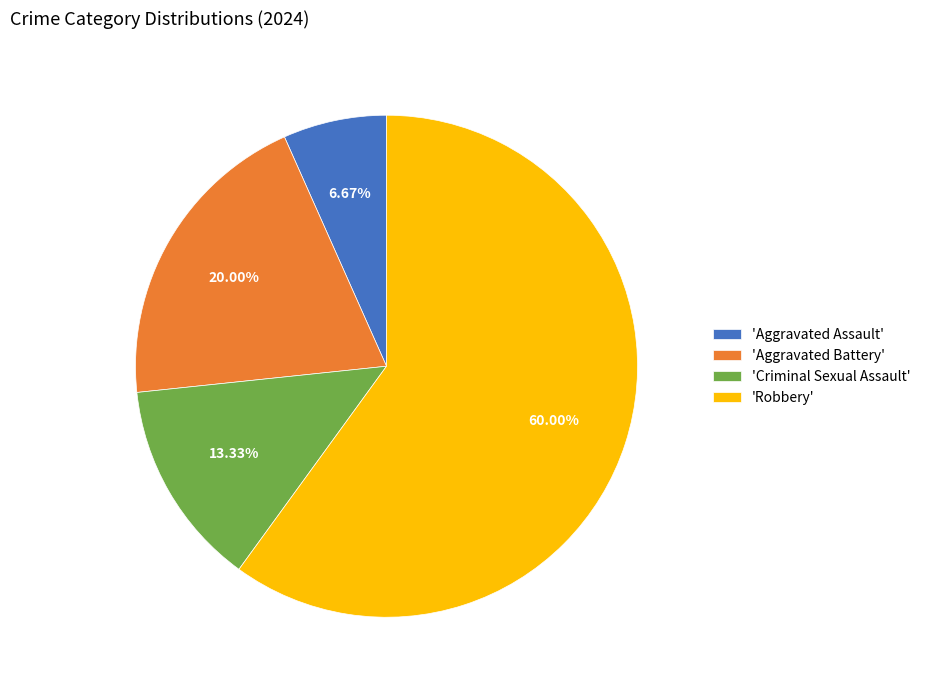

Which has a higher value, 'Aggravated Battery' or 'Criminal Sexual Assault'?

'Aggravated Battery'